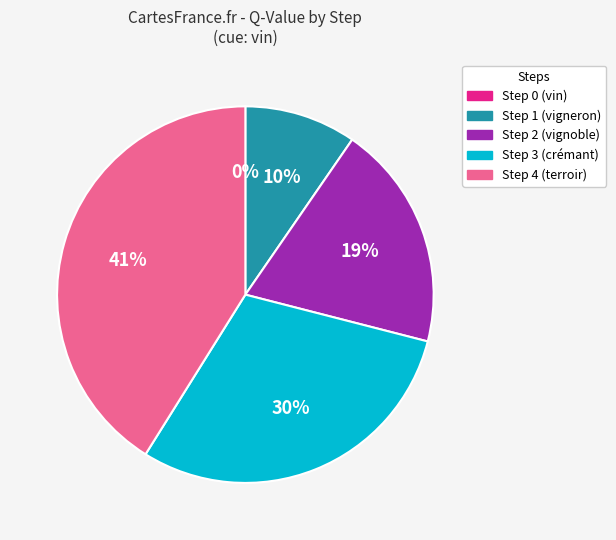

Combined, do Step 1 and Step 4 account for over 50%?

Yes